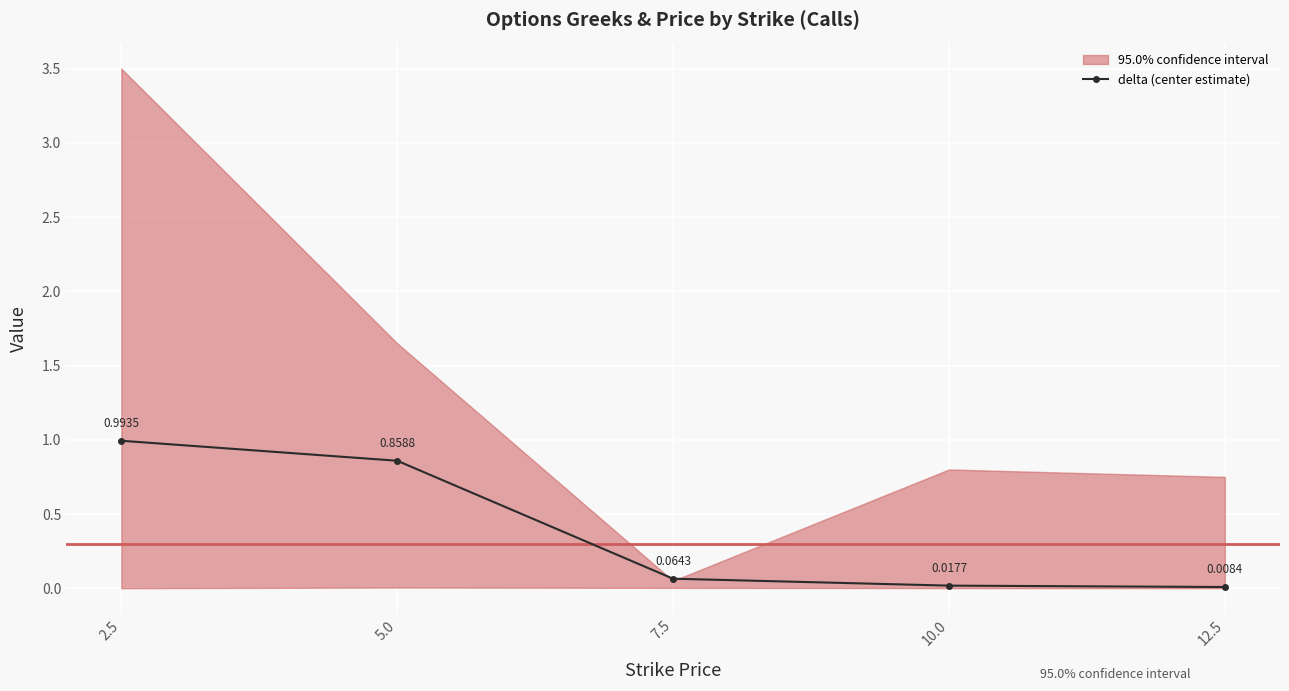

What is the difference between the maximum and minimum values?

1.0